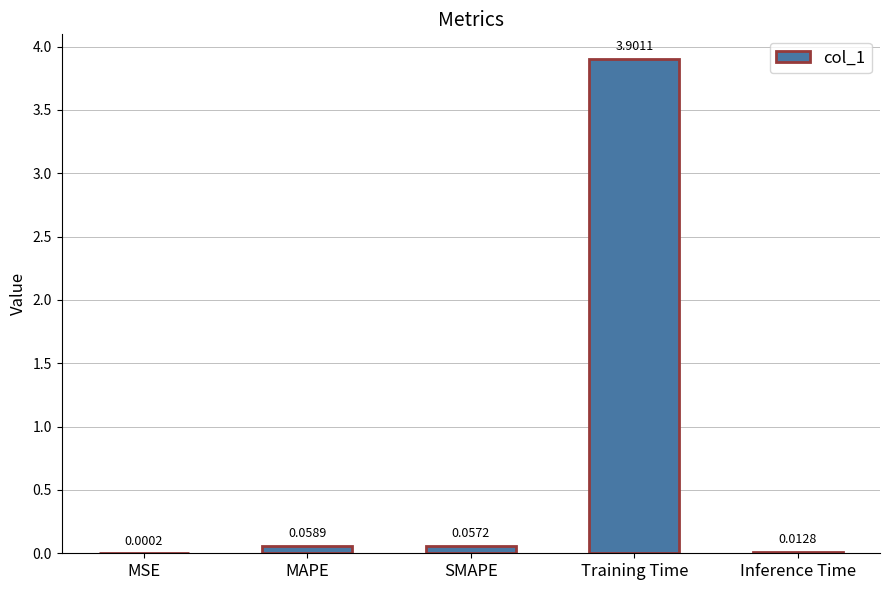

Which label corresponds to the largest value in the chart?

Training Time